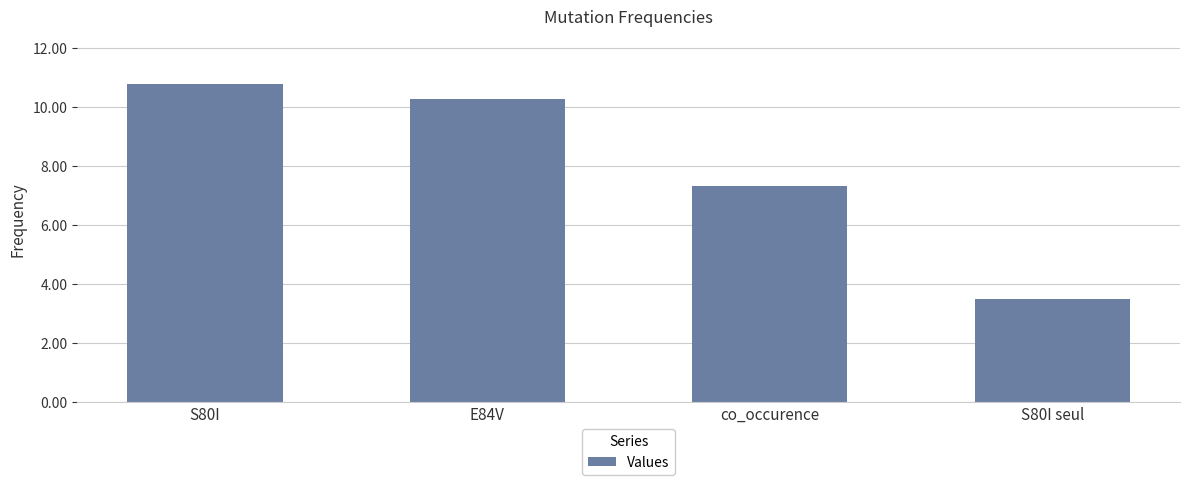

What is the ratio of the value at S80I to the value at S80I seul?

3.1